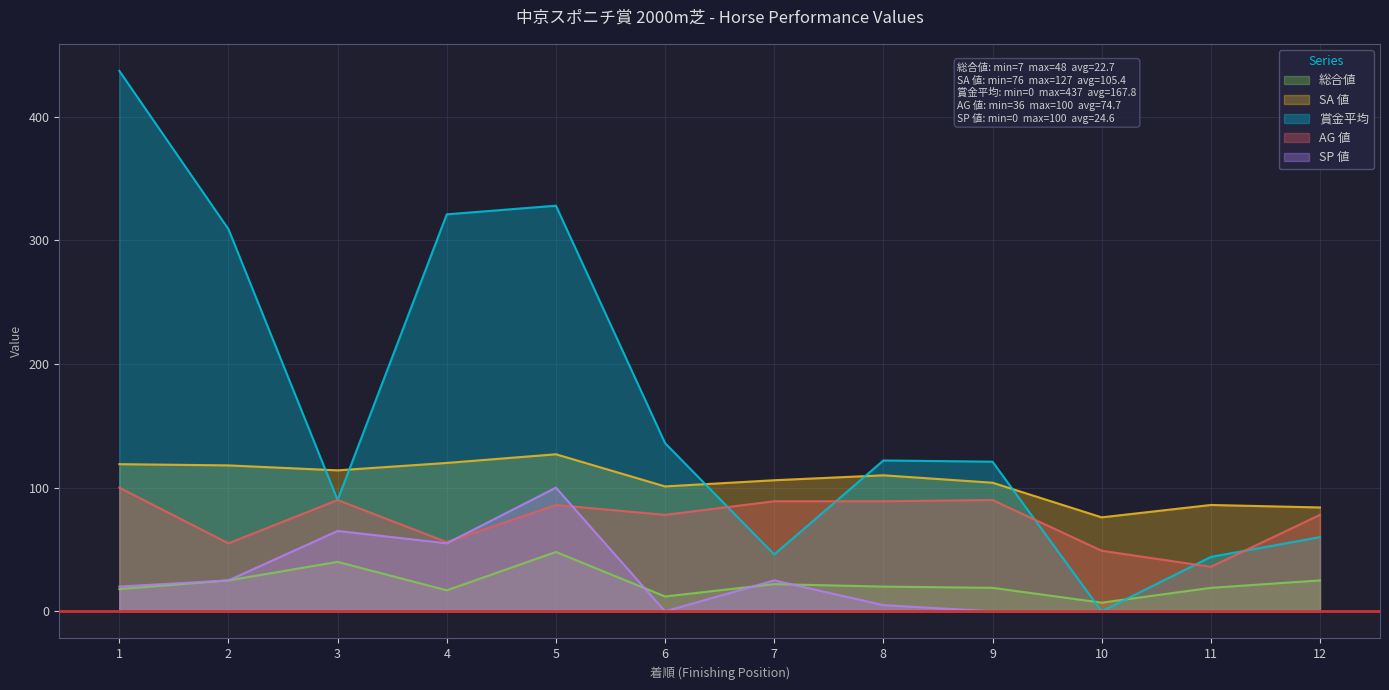

True or false: AG 値 and SA 値 cross at least once.

False